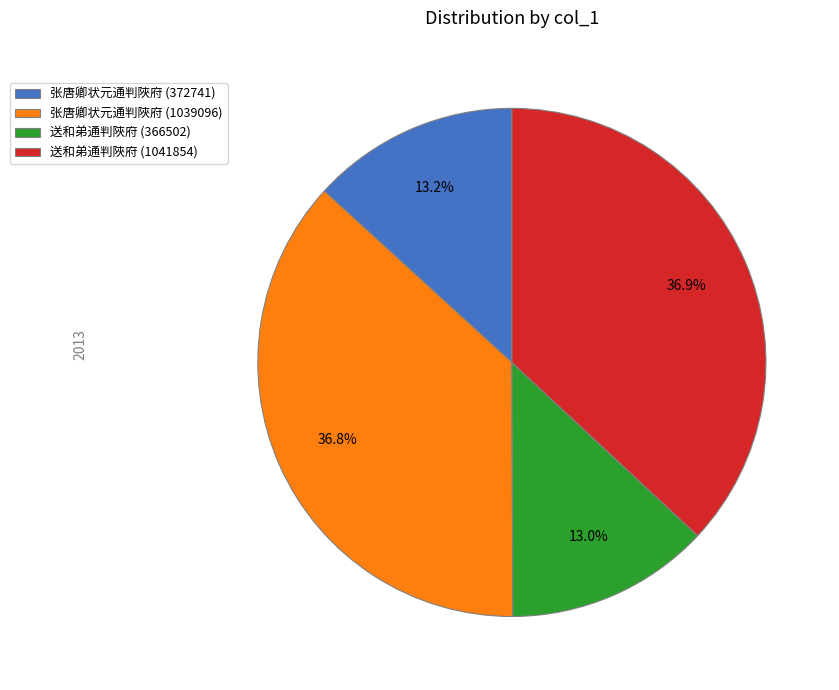

How much of the chart is everything except 送和弟通判陜府 (1041854)?

63.1%